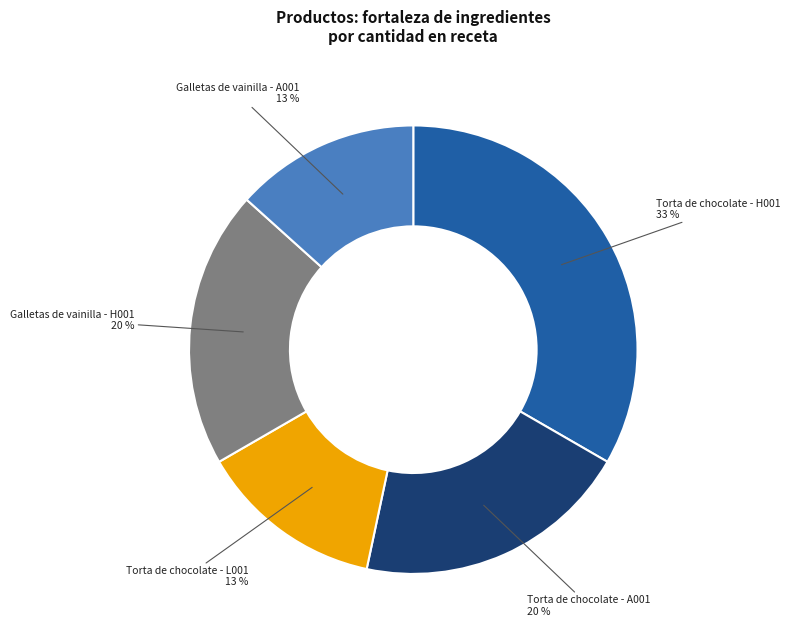

To the nearest percent, what is the average slice percentage?

20%